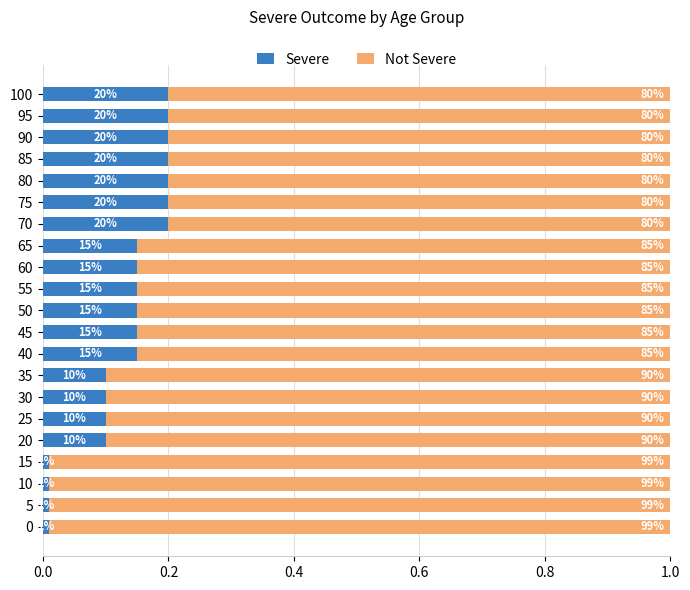

What is the sum of all Not Severe values?

18.3